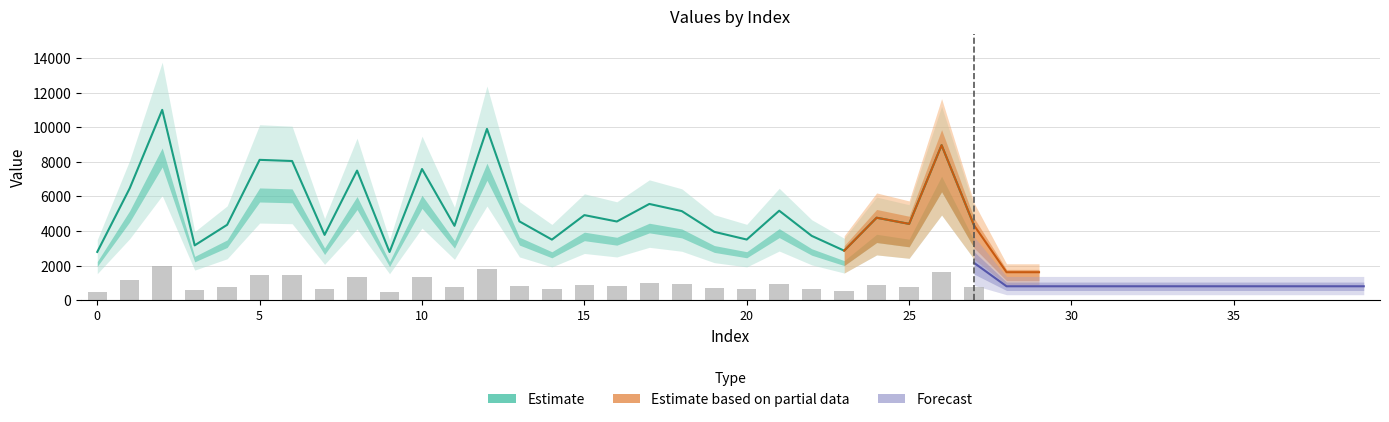

What is the minimum value shown in the chart?

2792